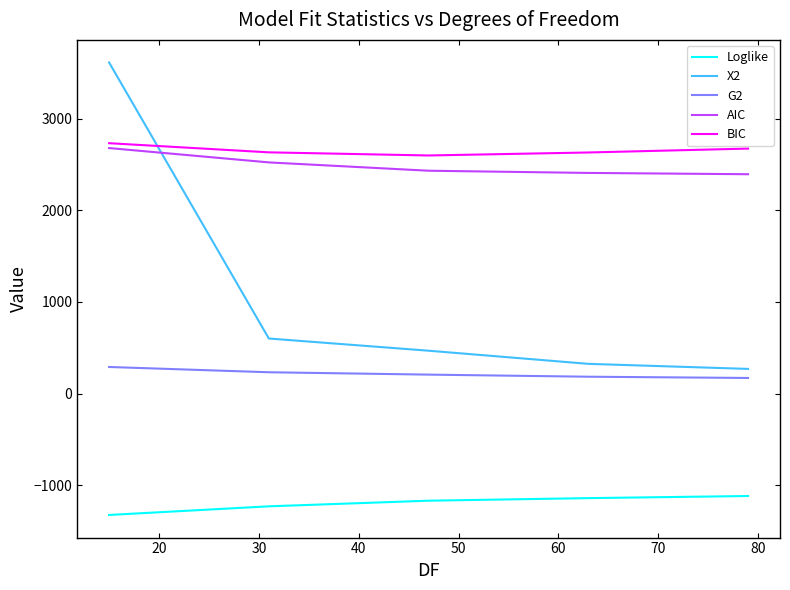

Which series has the widest spread of values?

X2